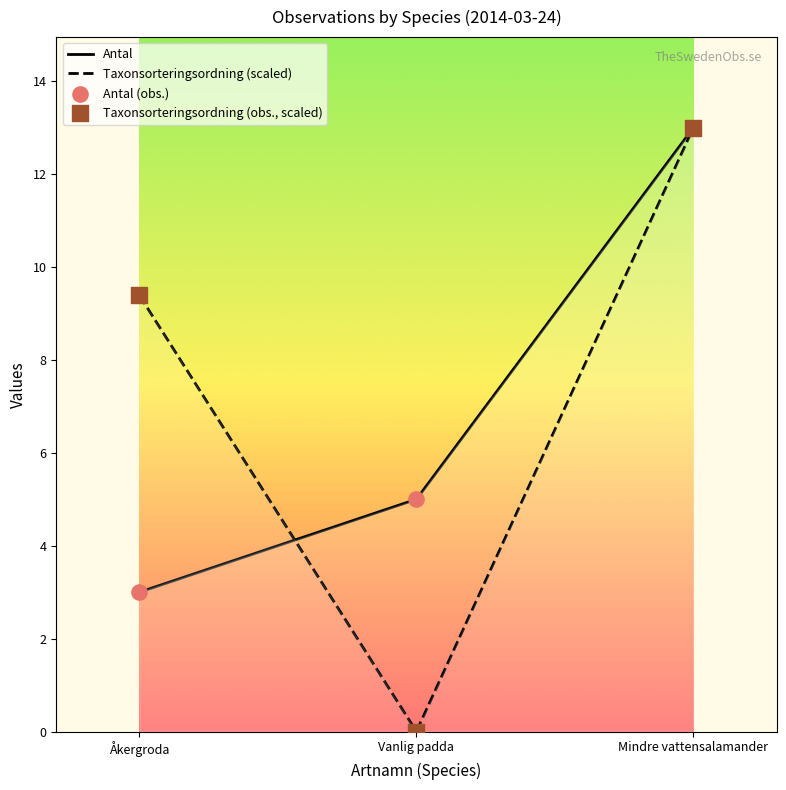

At how many categories does at least one series exceed 8?

2